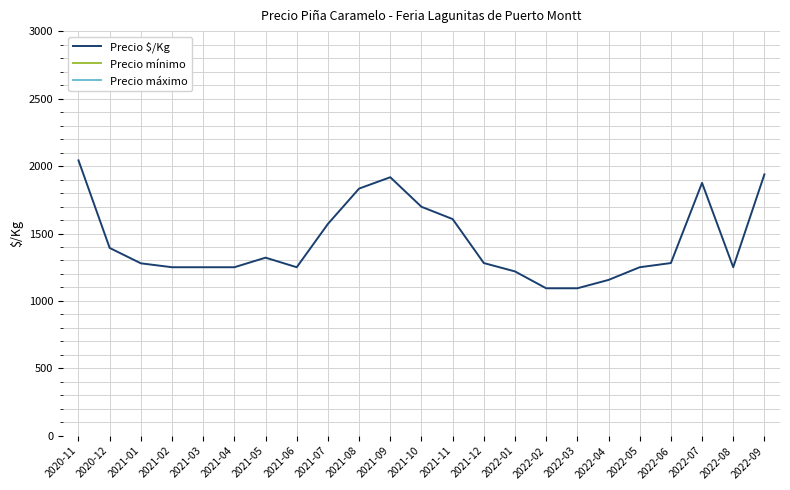

What is the total value across all series at 2022-09?

49938